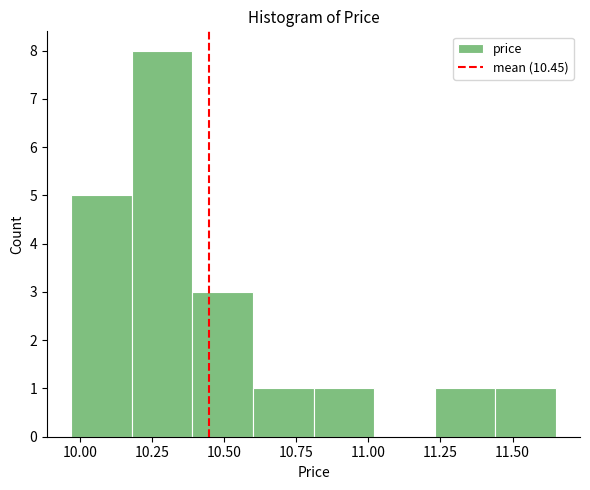

What is the height of the bar covering 9.97 to 10.18 on the x-axis? Neither the bar edges nor the heights are printed on the chart, so give them approximately, as read against the axes.

5